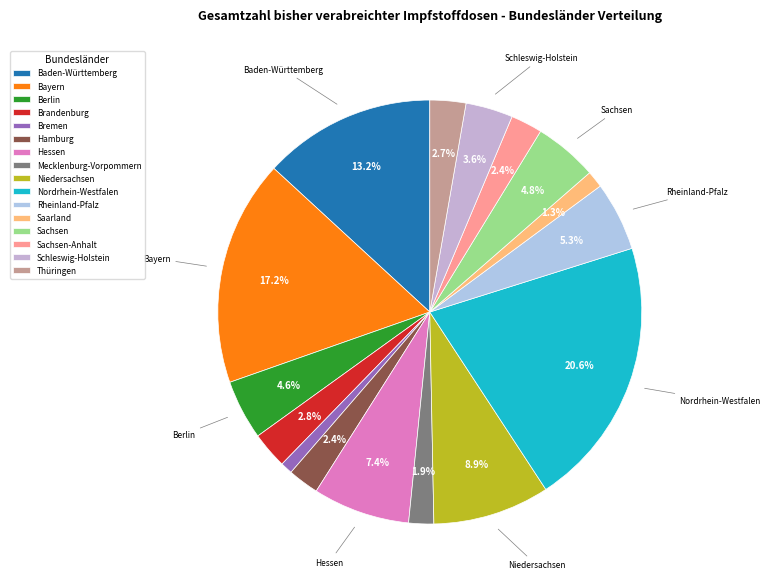

Which category has the smallest portion of the pie?

Bremen